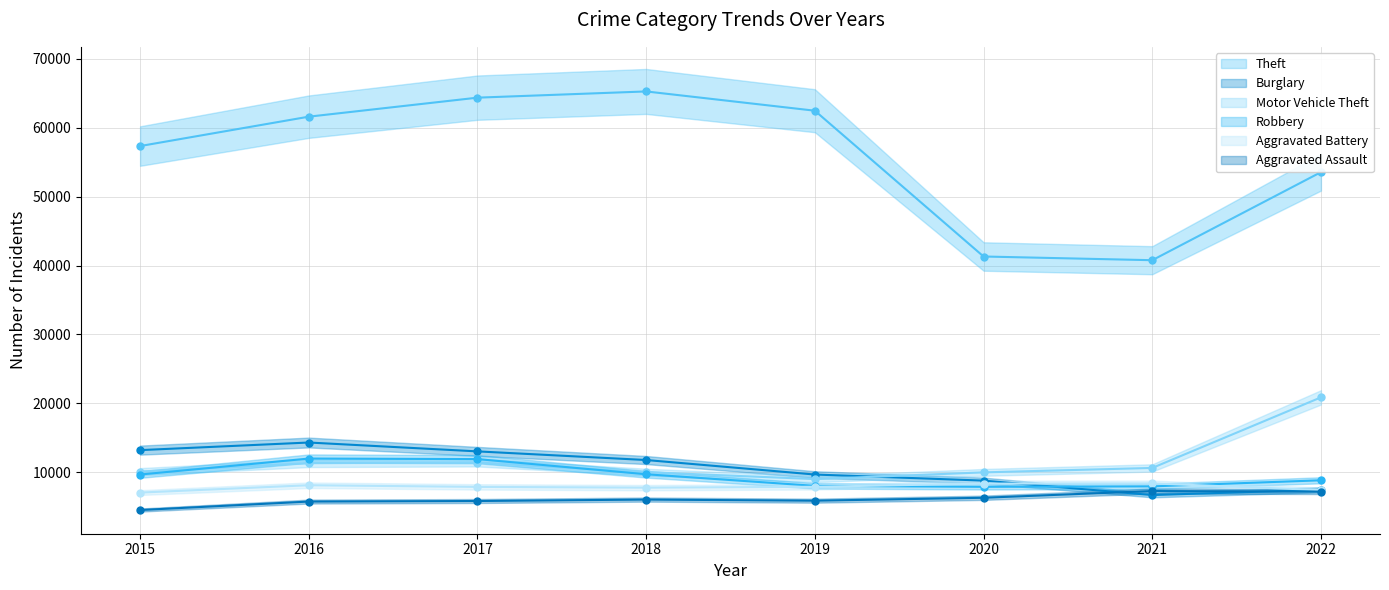

Rank the series at 2019 from highest to lowest value.

Theft, Burglary, Motor Vehicle Theft, Robbery, Aggravated Battery, Aggravated Assault